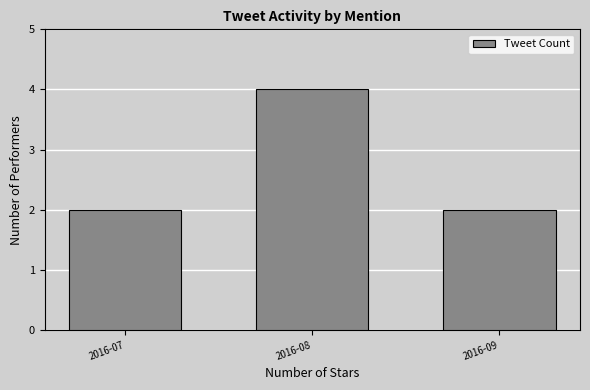

Count the number of categories in the chart.

3